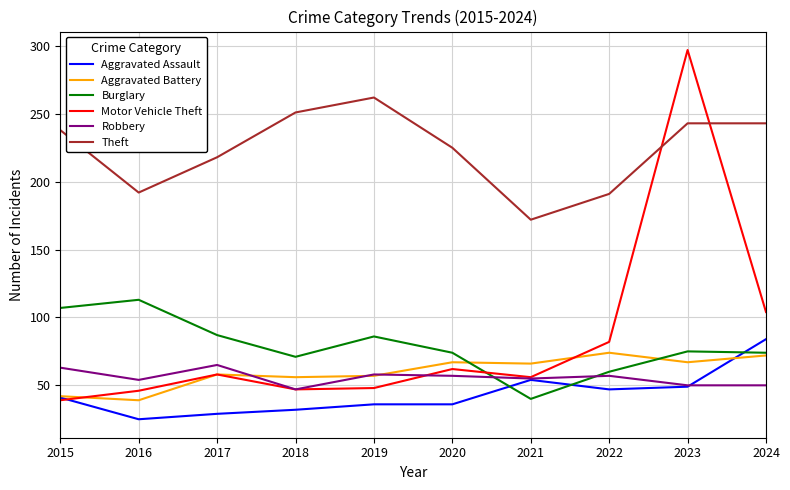

What is the difference between the maximum and minimum values in the Burglary series?

73